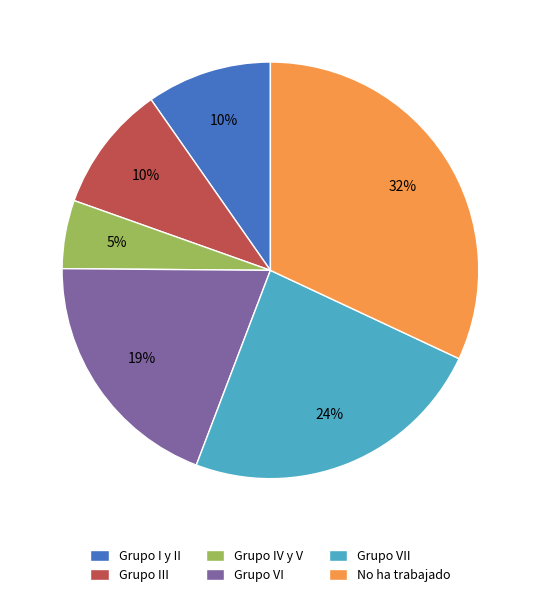

Which has a higher value, Grupo VII or Grupo III?

Grupo VII